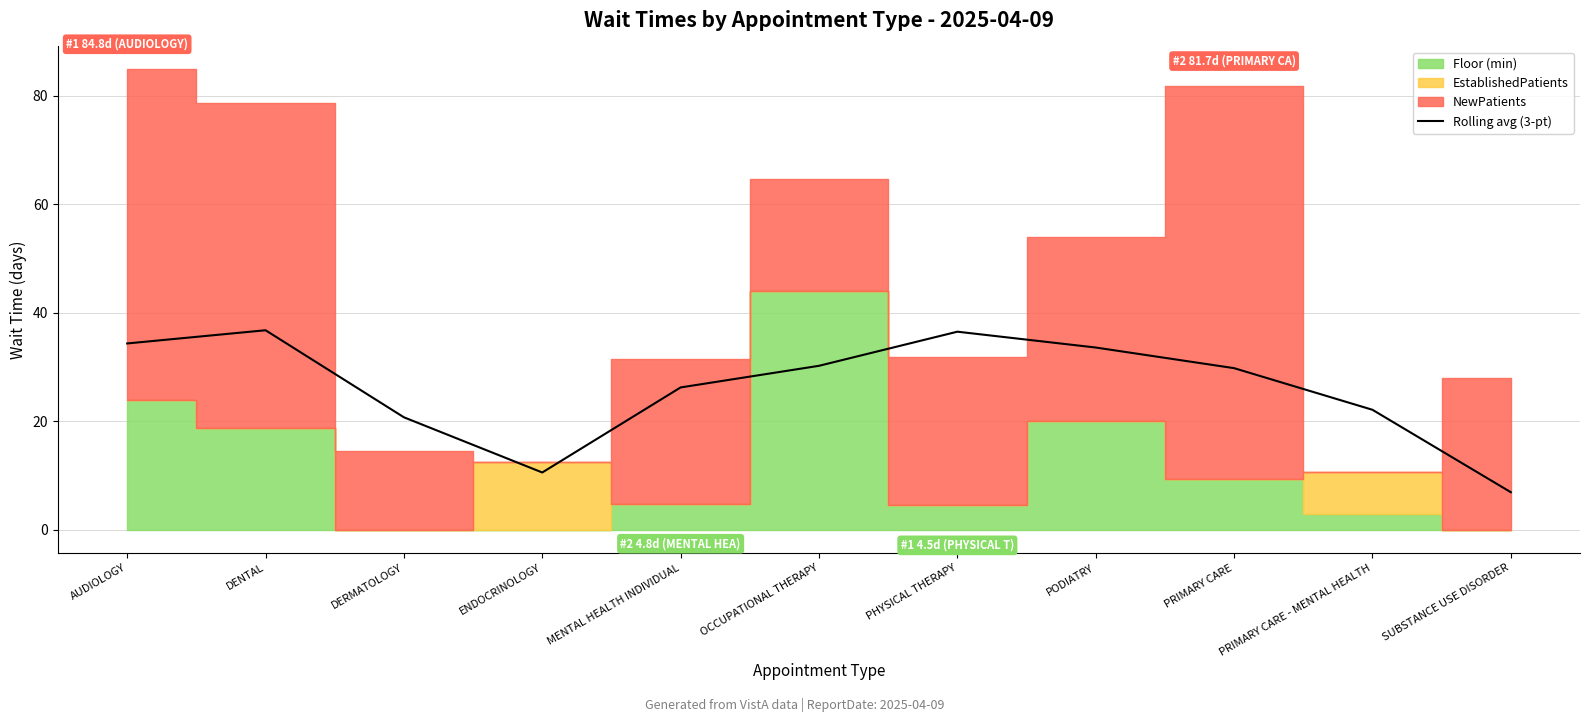

Where is the data nearest to the value 21?

DERMATOLOGY